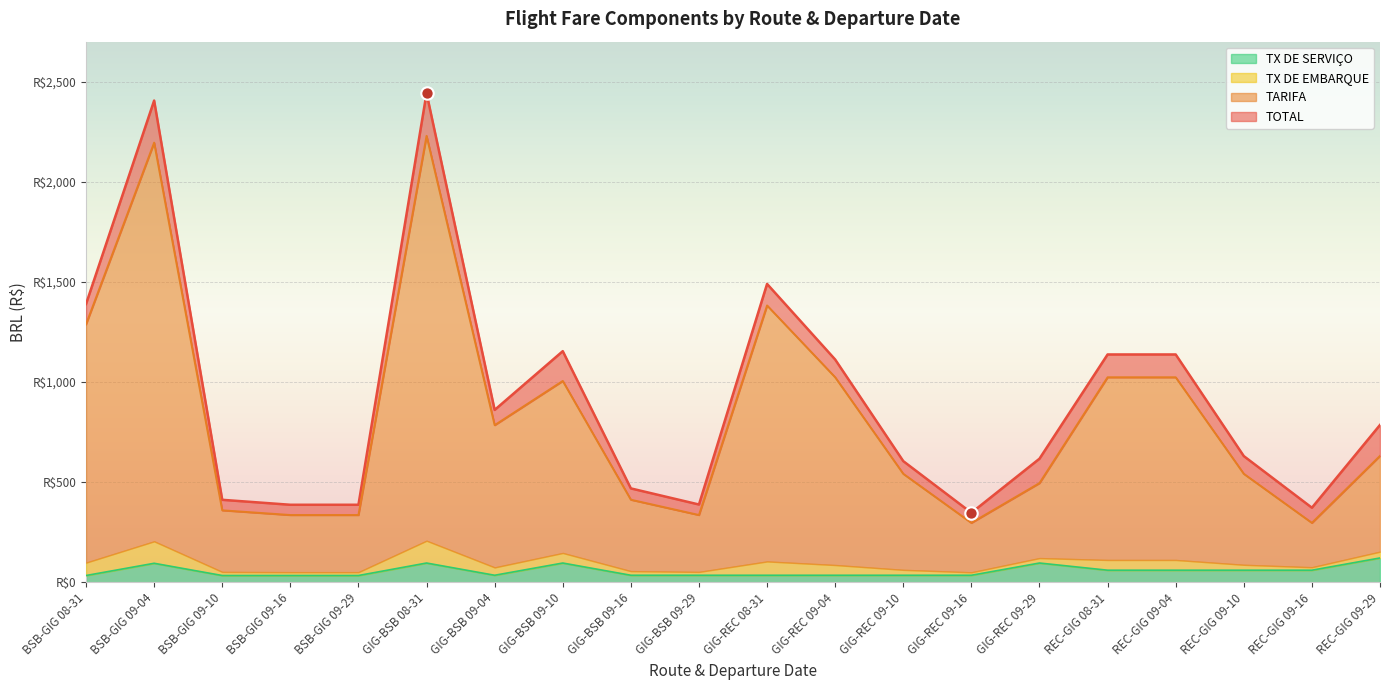

Is the value of TARIFA at GIG-REC 09-29 greater than the value of TX DE SERVIÇO at GIG-REC 09-04?

Yes